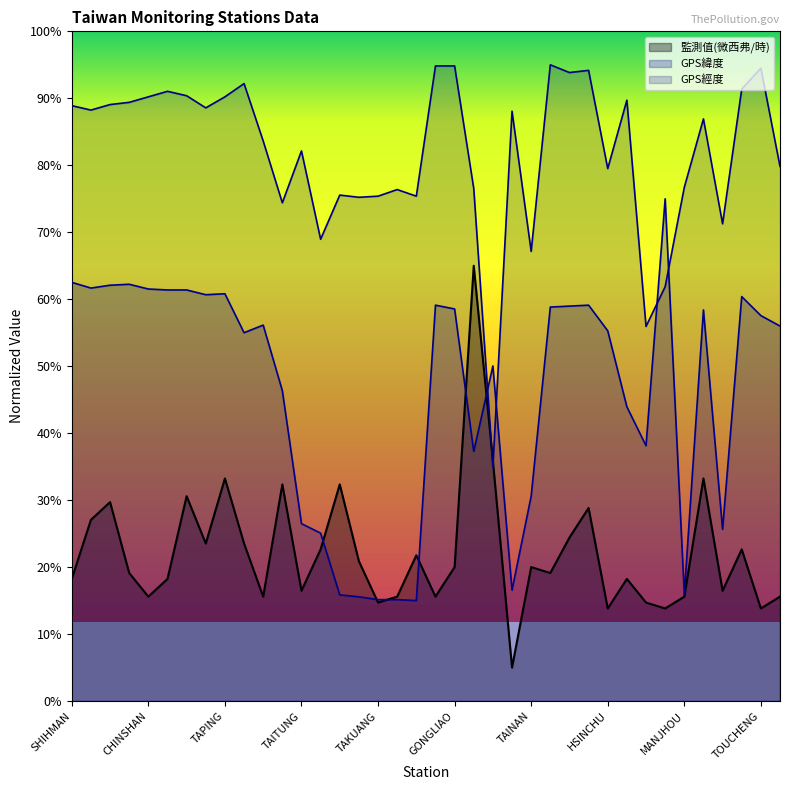

Count the number of categories in the chart.

38